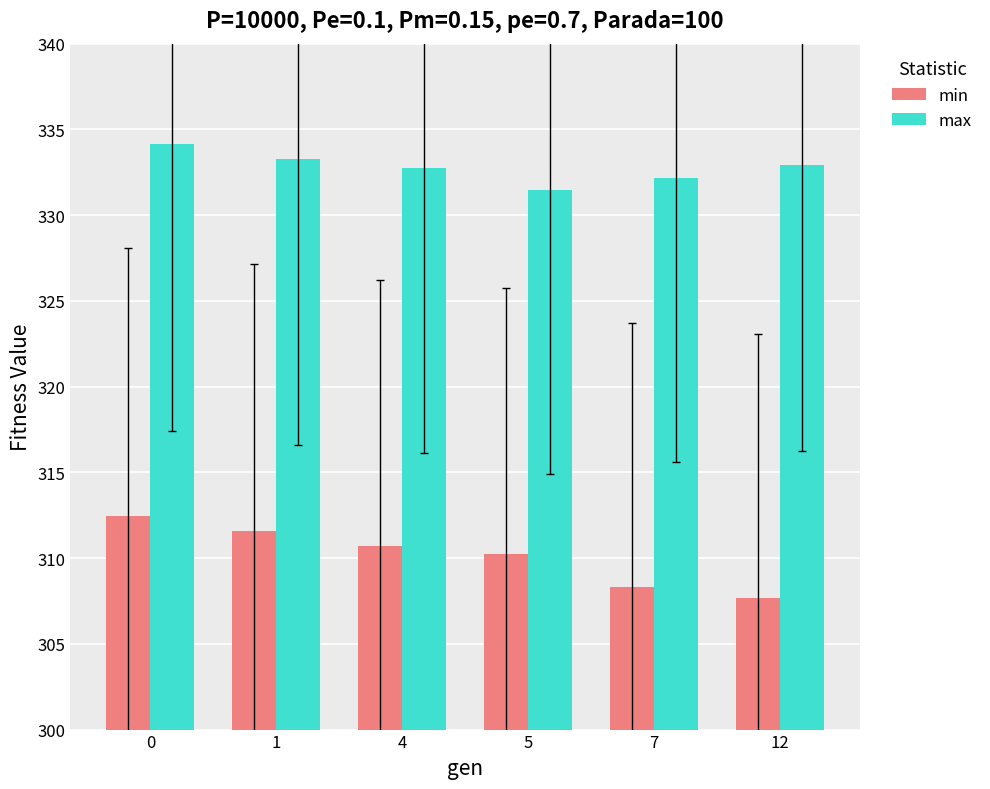

Which series has the widest spread of values?

min